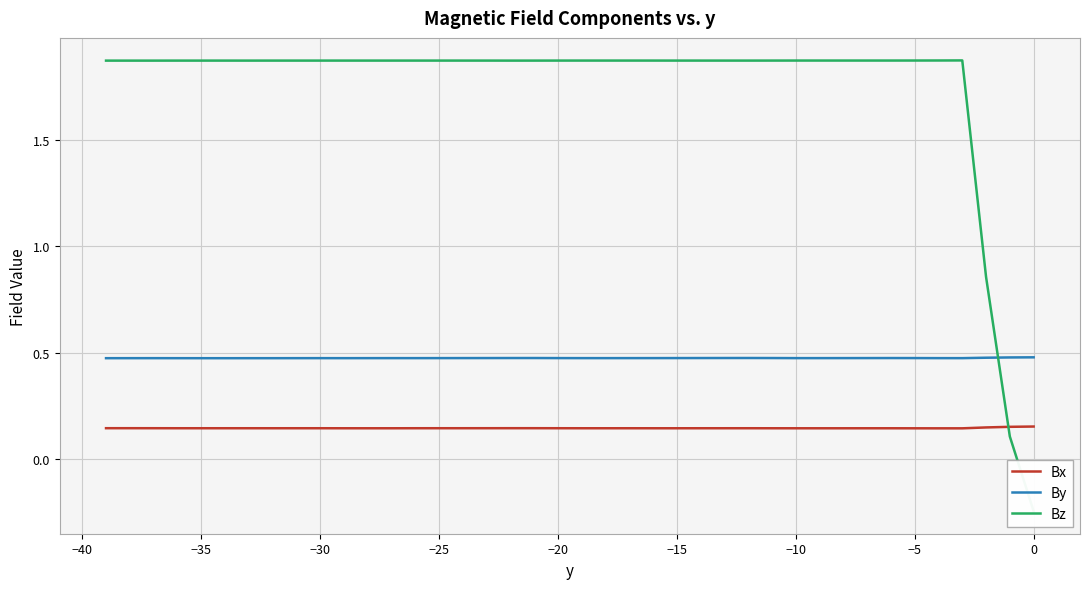

How many data points in Bz are less than 1?

3